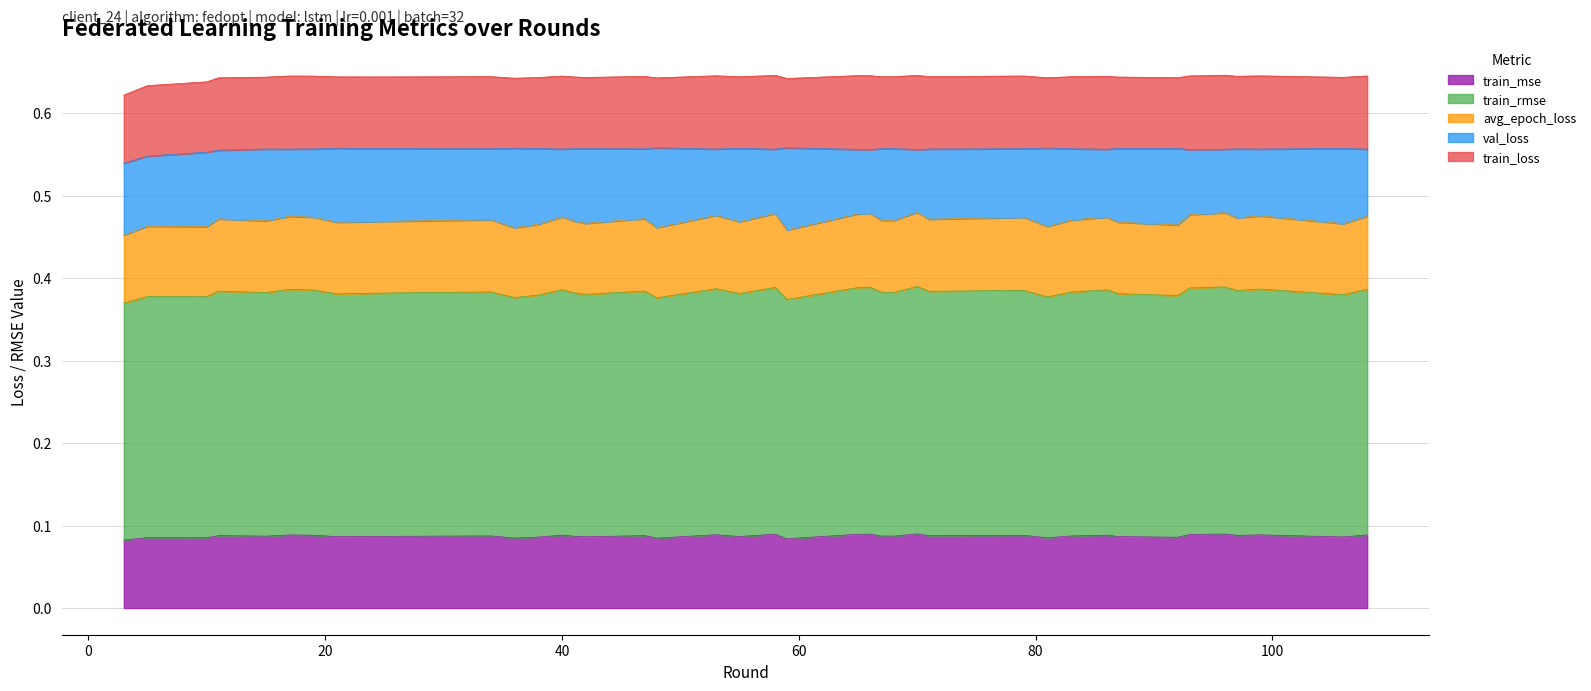

What is the sum of the train_loss values at 21 and 96?

0.2